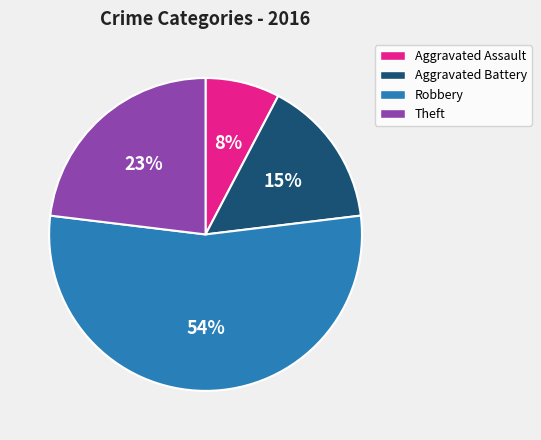

Is the sum of Aggravated Battery and Robbery greater than half?

Yes